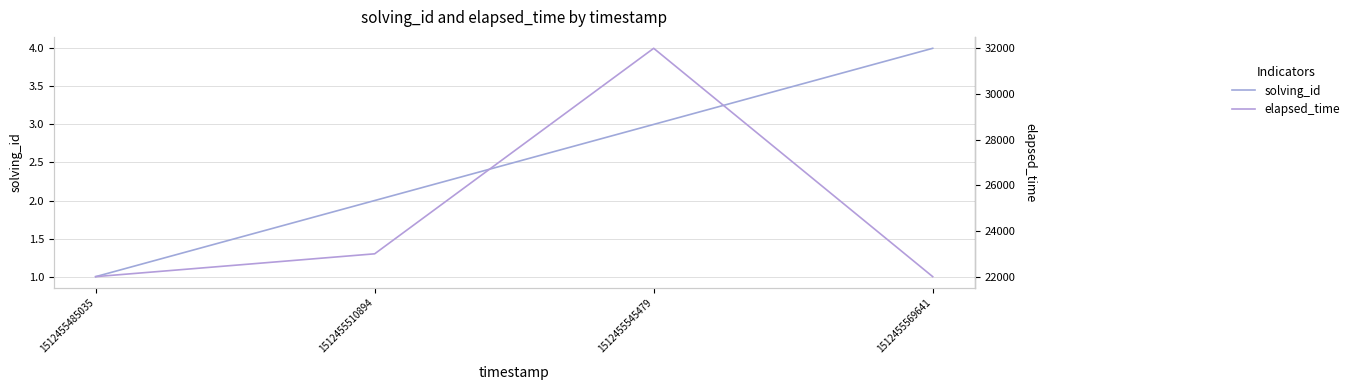

What is the greatest value displayed?

32000